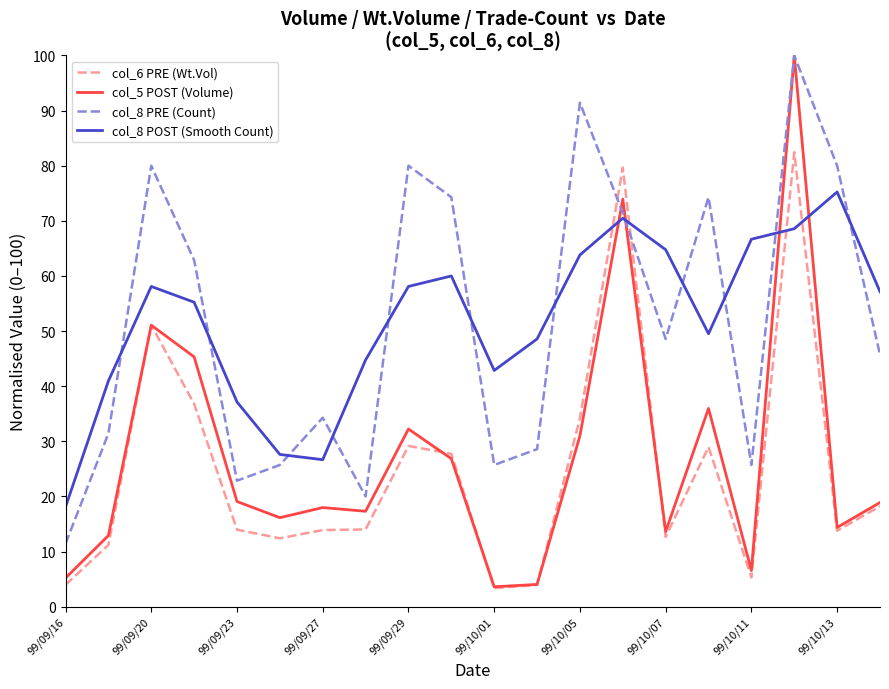

What is the average value of the col_8 PRE (Count) series?

51.7